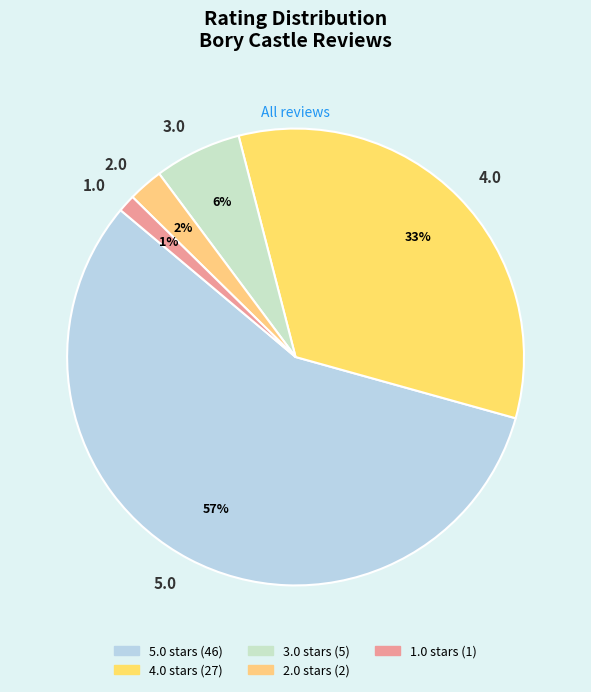

To the nearest percent, what portion does 2.0 represent?

2%